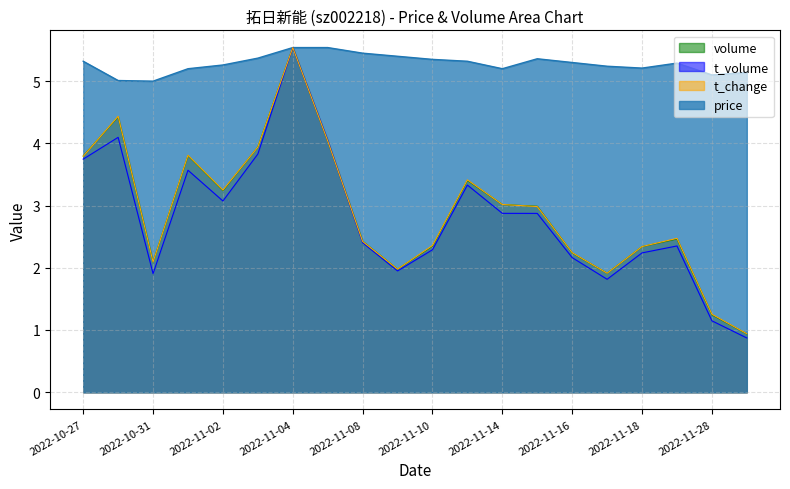

What is the maximum value for t_change?

5.5